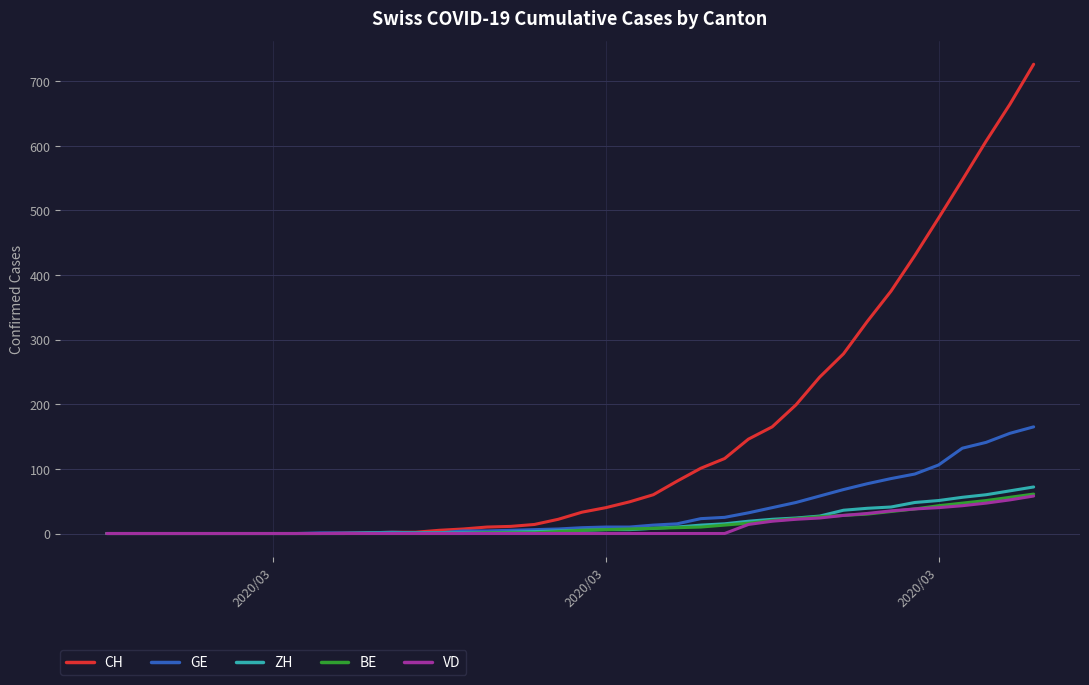

Which series has the largest total across all categories?

CH